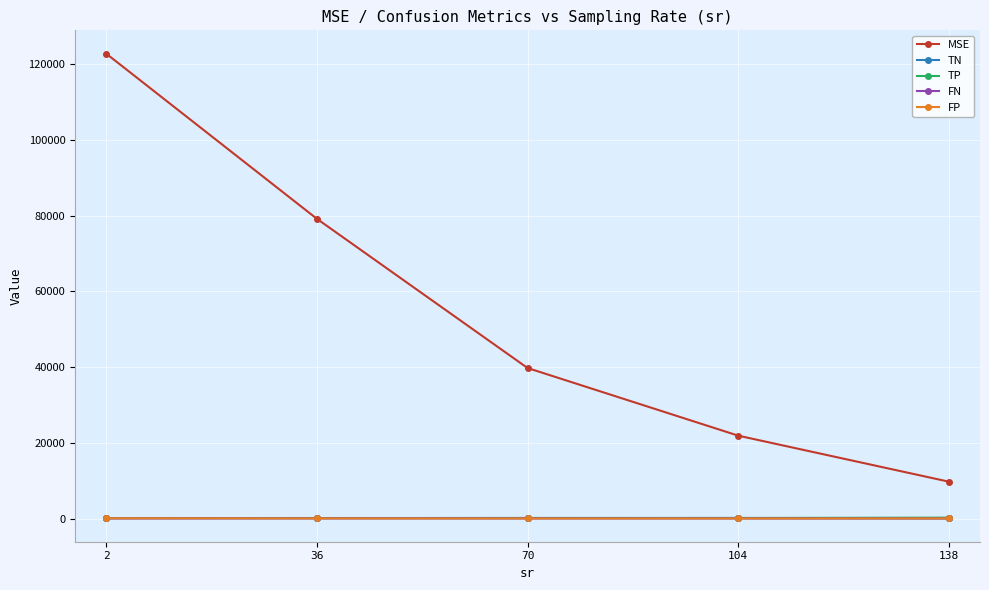

What is the sum of the TP values at 70 and 104?

294.1